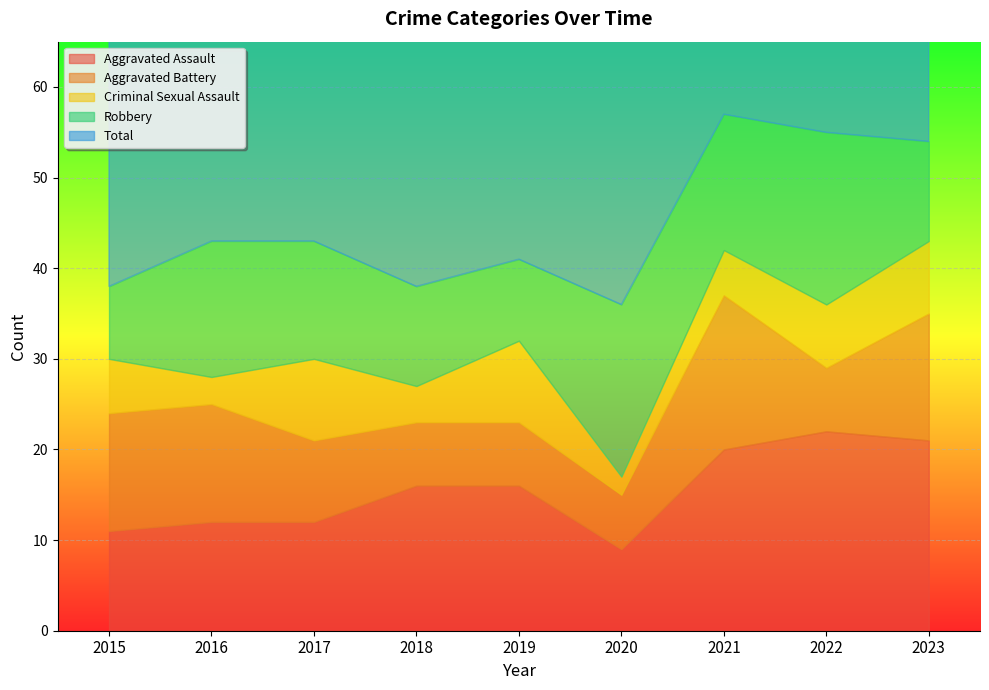

What are all the series names shown in the legend?

Aggravated Assault, Aggravated Battery, Criminal Sexual Assault, Robbery, Total